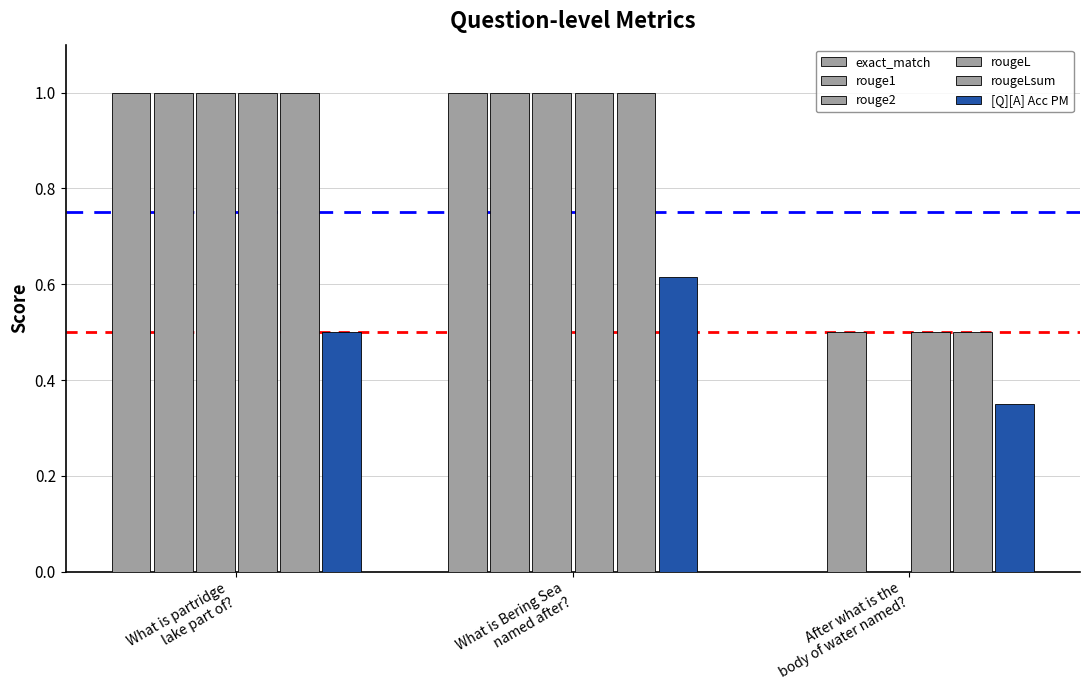

Count the number of categories in the chart.

3